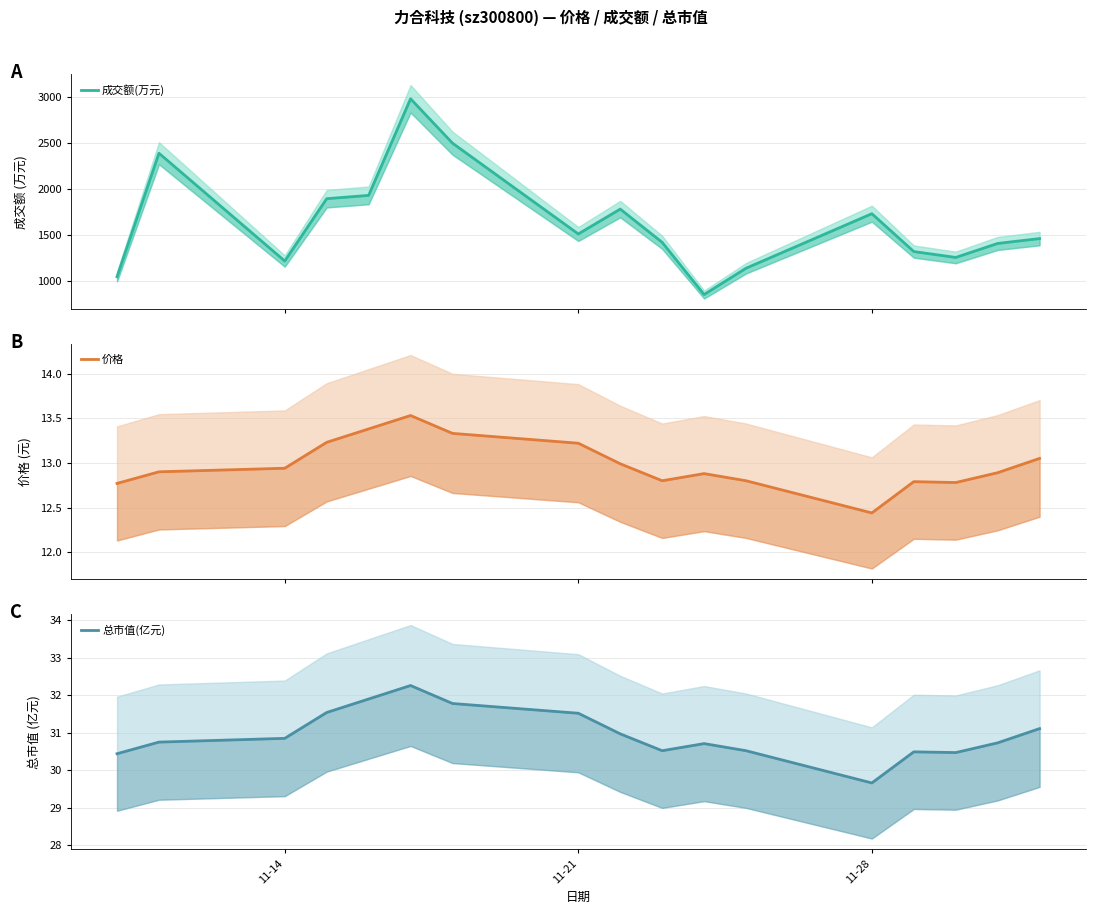

What are all the series names shown in the legend?

成交额(万元), 价格, 总市值(亿元)